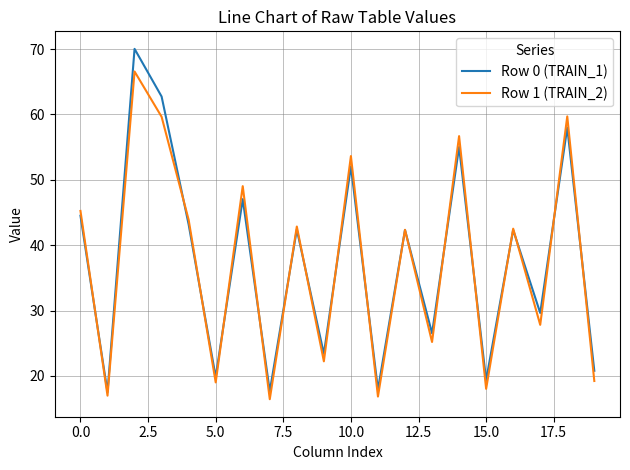

What is the maximum value shown in the chart?

70.0